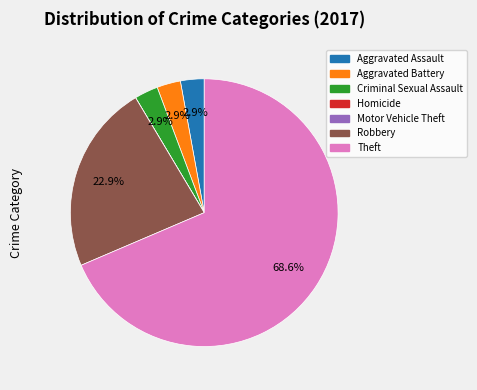

Is Theft the majority of the pie?

Yes